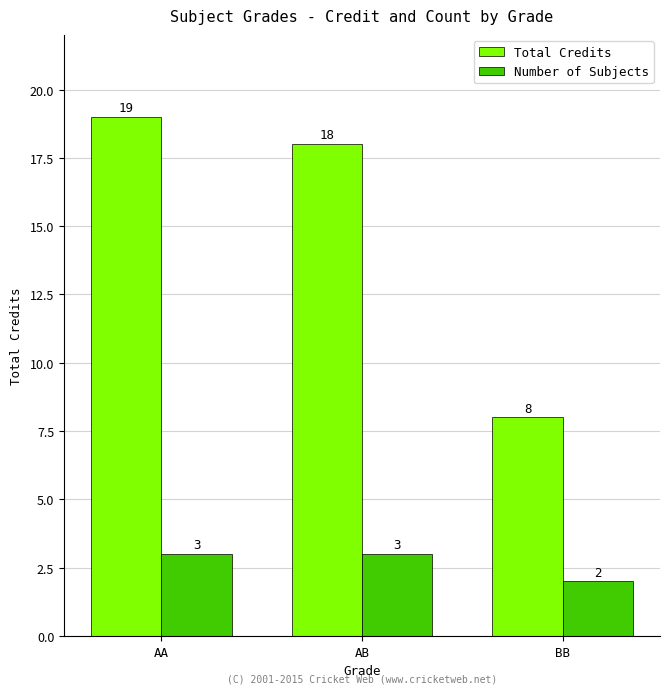

What is the value of the Total Credits bar at the 1st from the left?

19